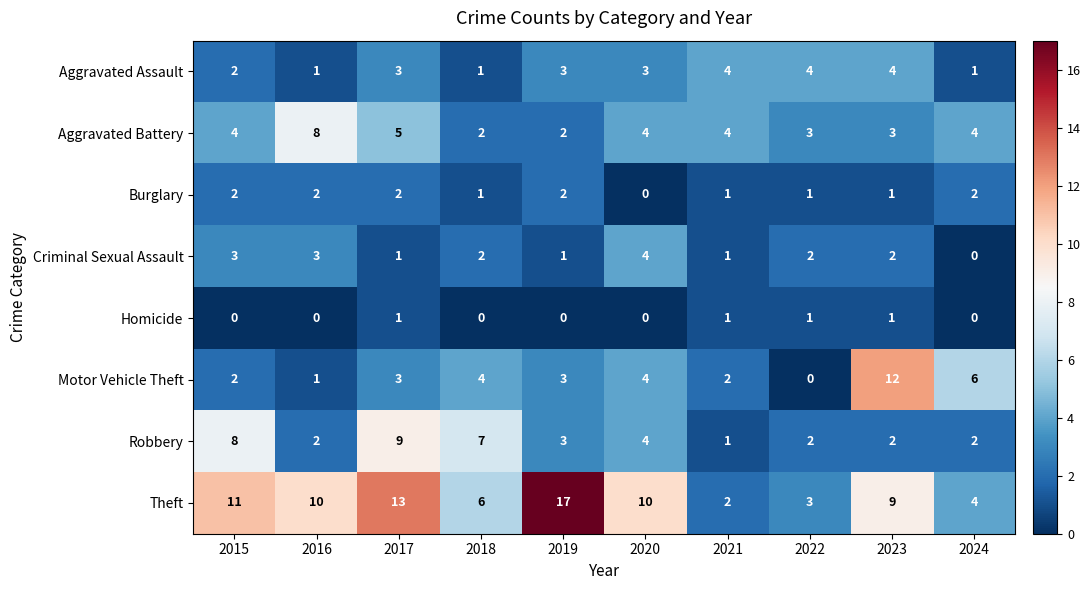

At which label is Robbery closest to 5?

2020